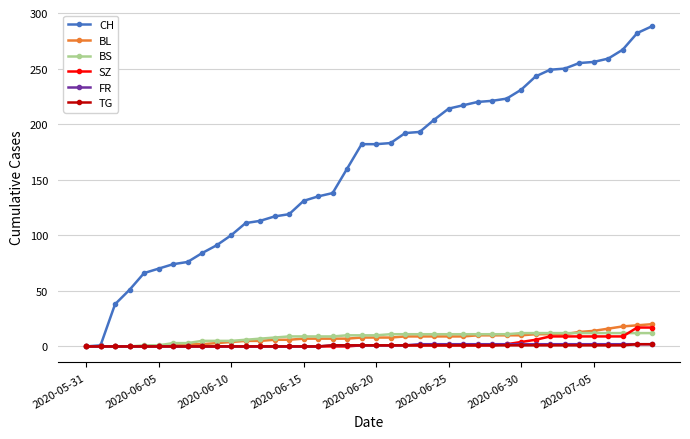

Which series has the widest spread of values?

CH